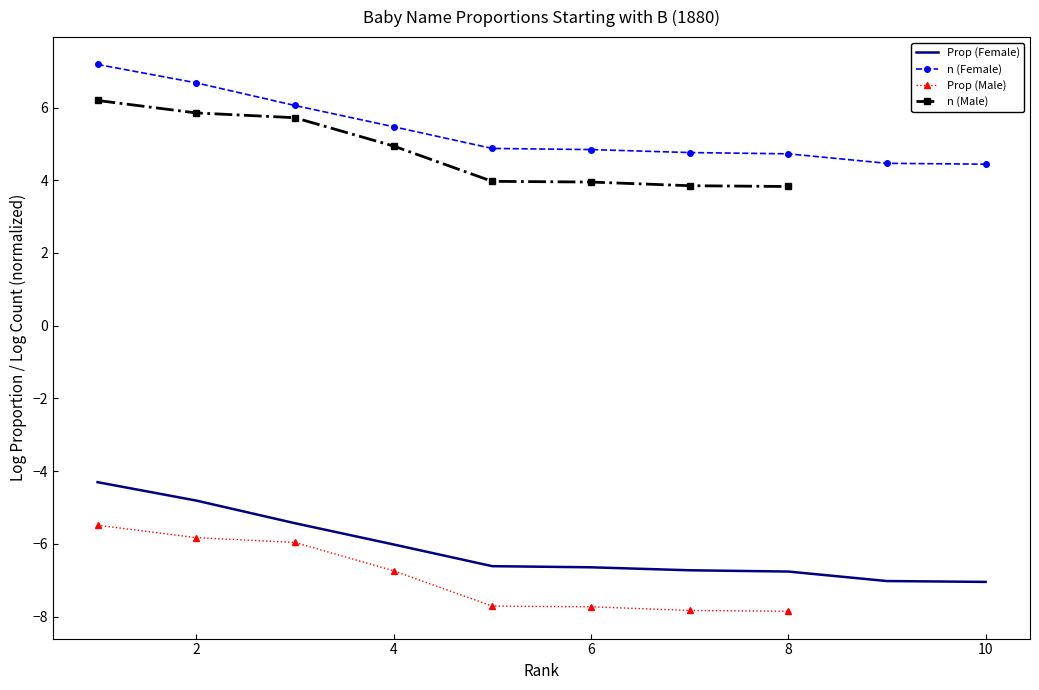

Is it true that n (Female) equals 3.1 at 6?

False